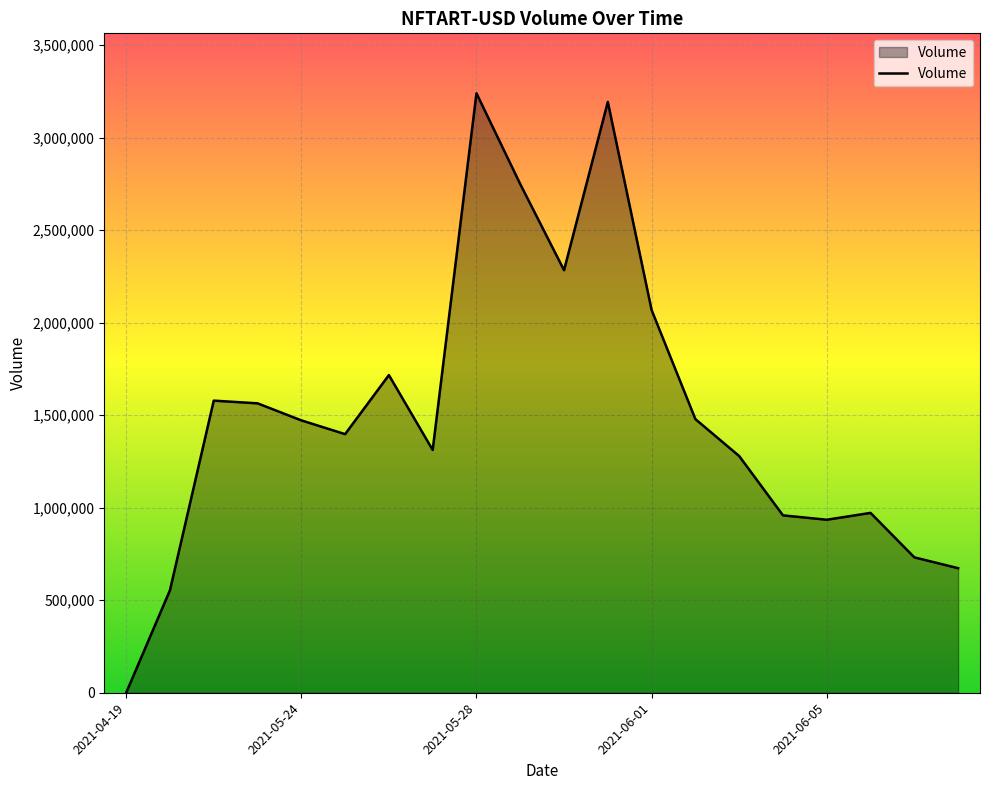

What is the maximum value shown in the chart?

3239150